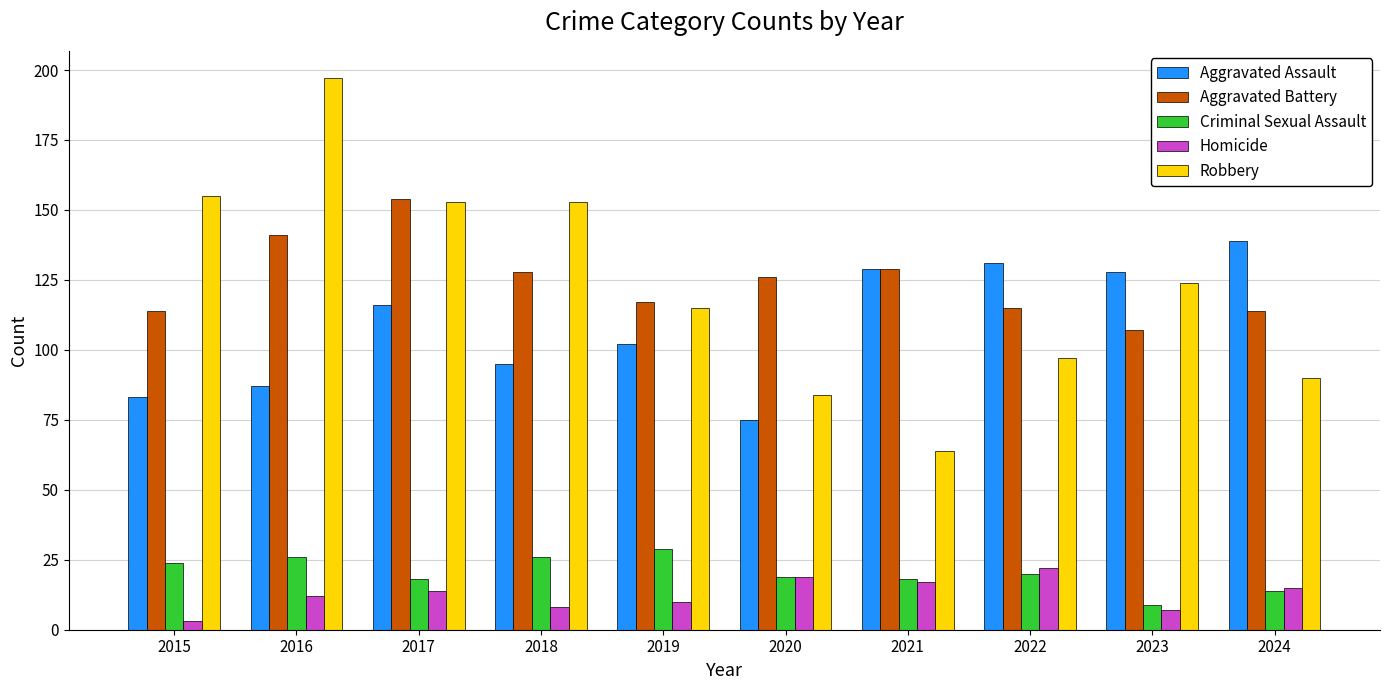

Is the value of Aggravated Battery at 2022 greater than the value of Robbery at 2016?

No